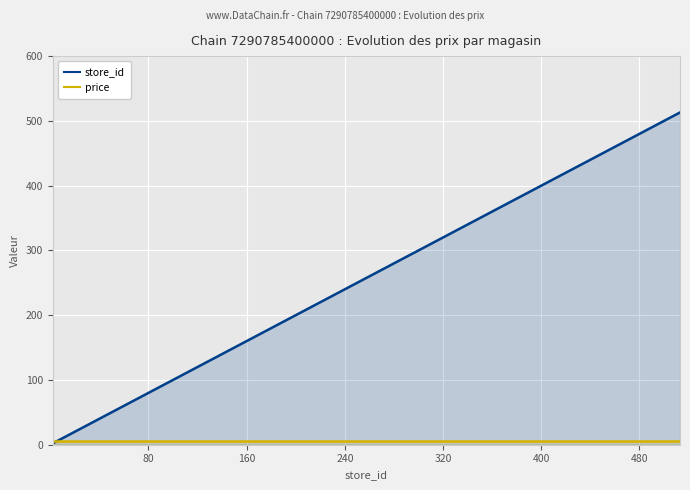

Which series has the widest spread of values?

store_id